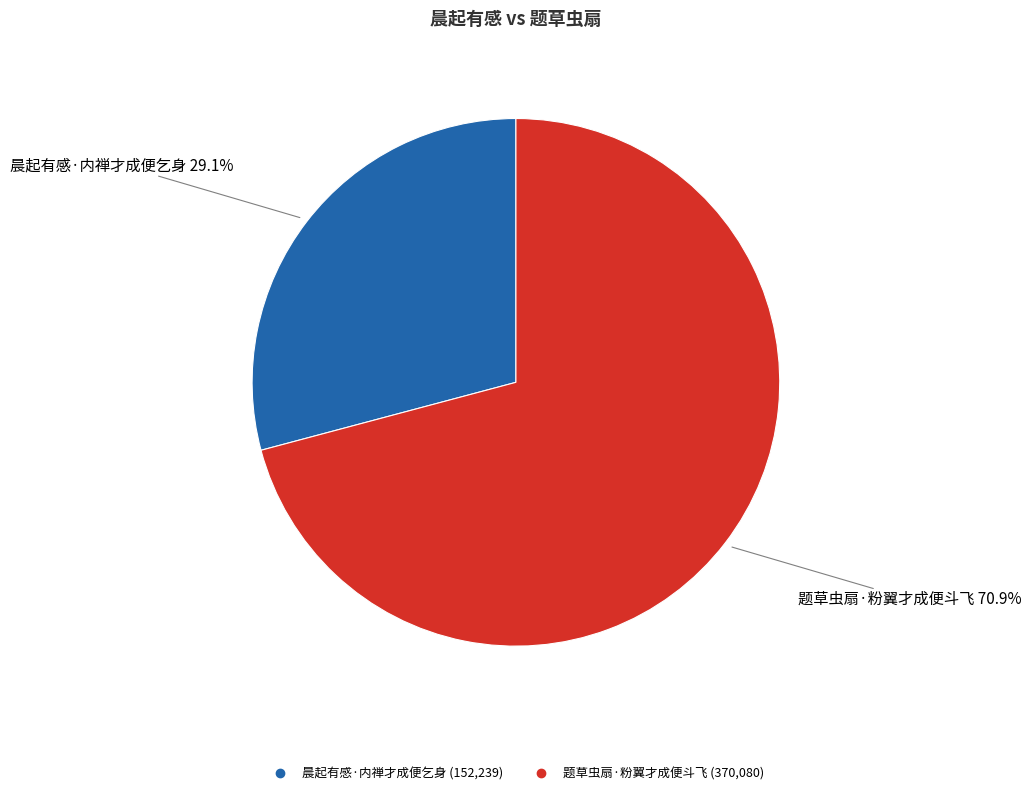

Does any single category account for the majority?

Yes